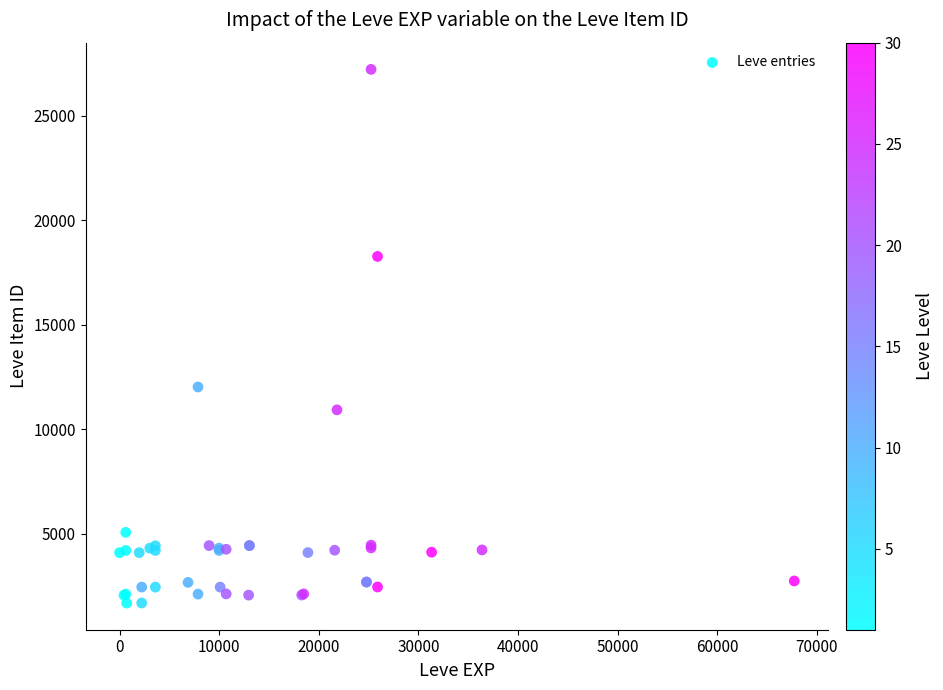

What Y value in the scatter plot is closest to 14448?

12018